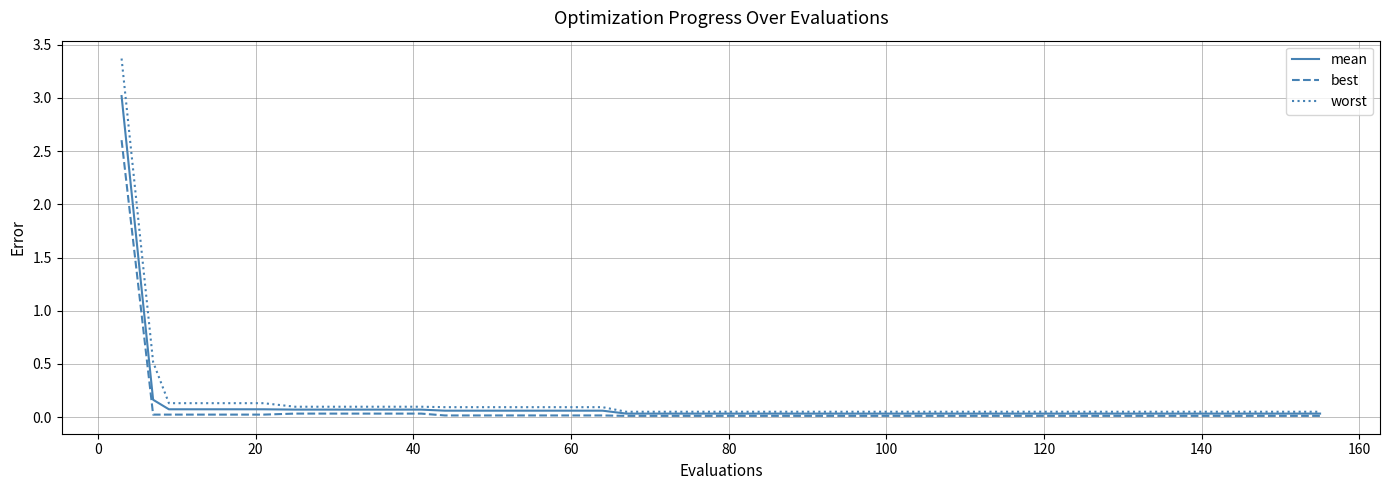

What is the greatest value displayed?

3.4